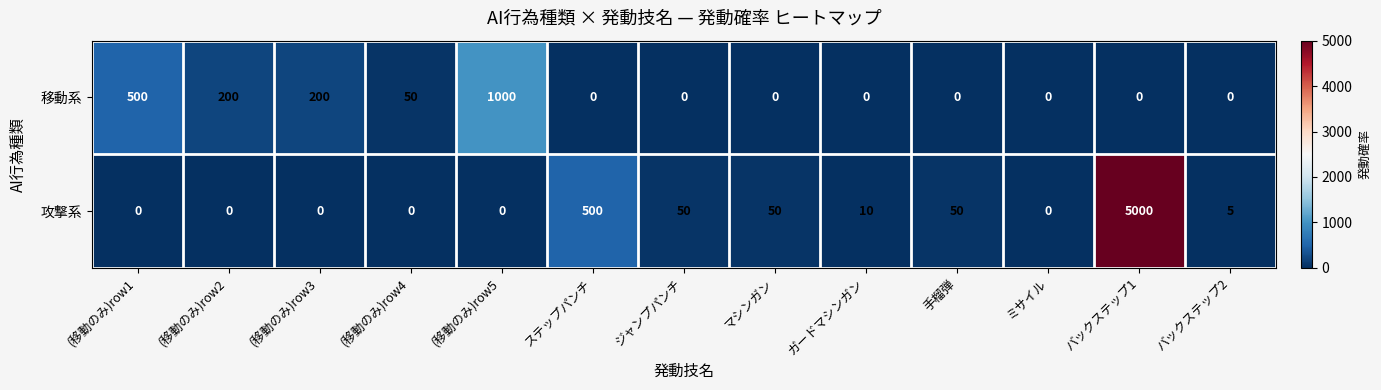

Rank the series at ガードマシンガン from lowest to highest value.

移動系, 攻撃系